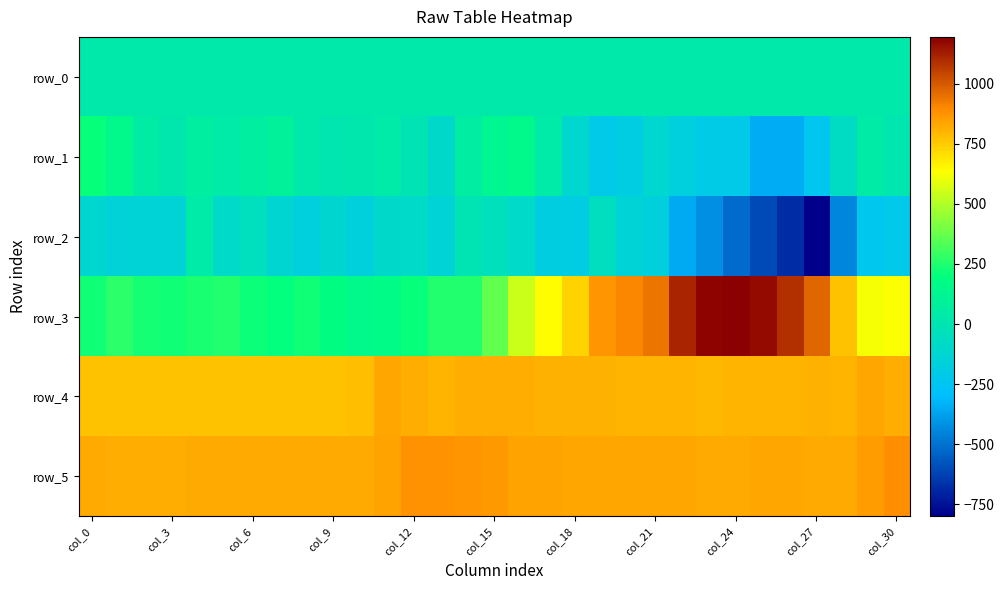

What is the average value of the row_1 series?

-35.2